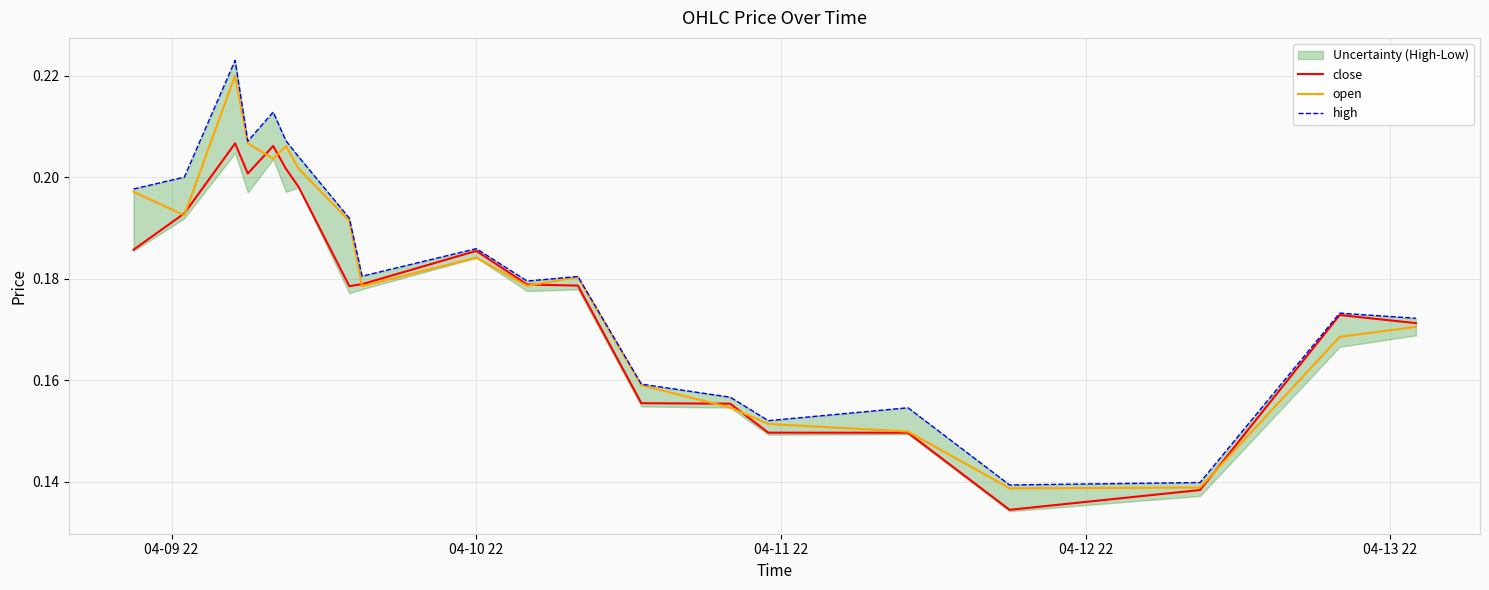

Rank the series by their average value, from highest to lowest.

high, open, close